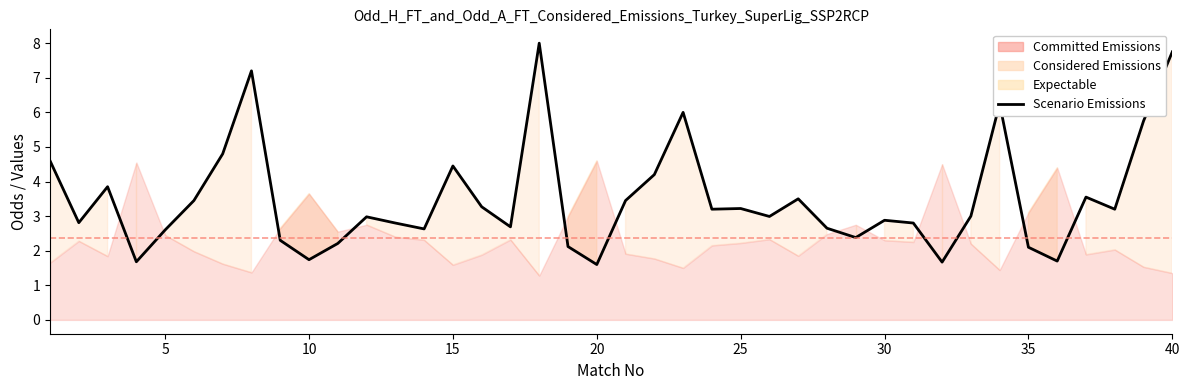

What is the value of the 10th point from the left?

1.7